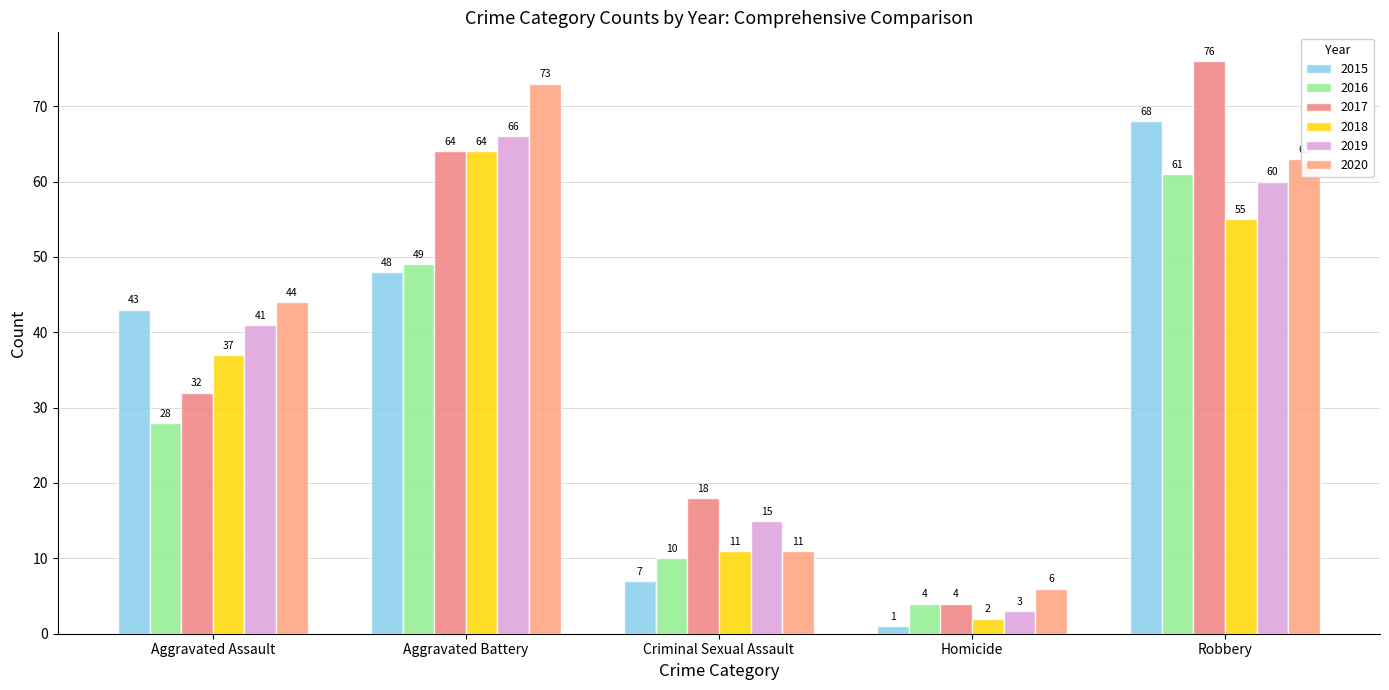

What position from the right is Criminal Sexual Assault?

3